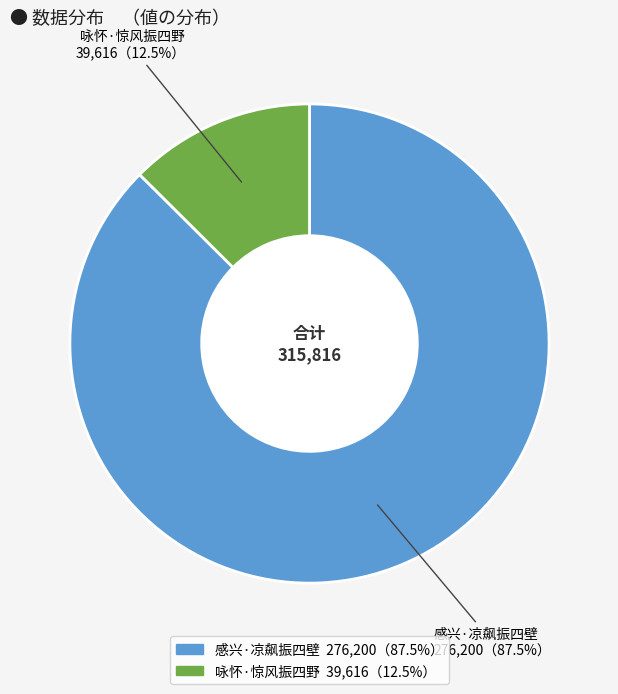

What is the majority slice?

感兴·凉飙振四壁